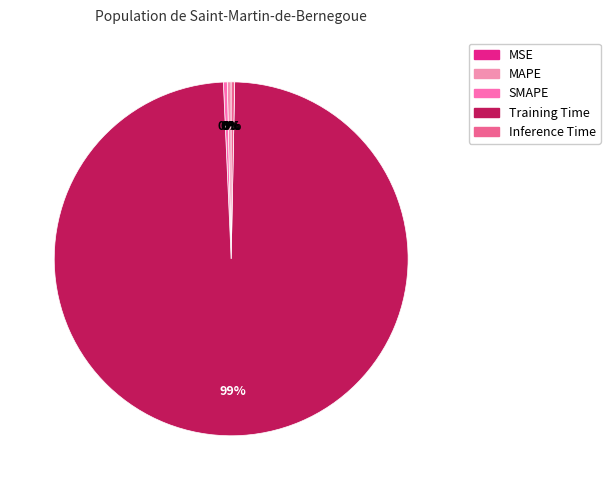

The SMAPE slice represents 0% of the pie. True or false?

True